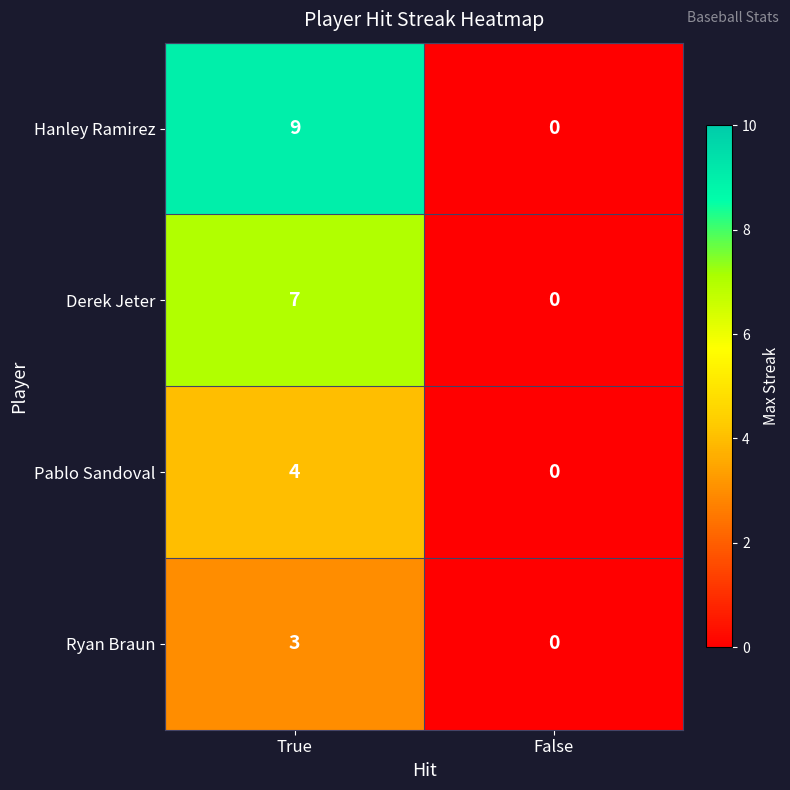

The Ryan Braun series shows 3 at True. True or false?

True